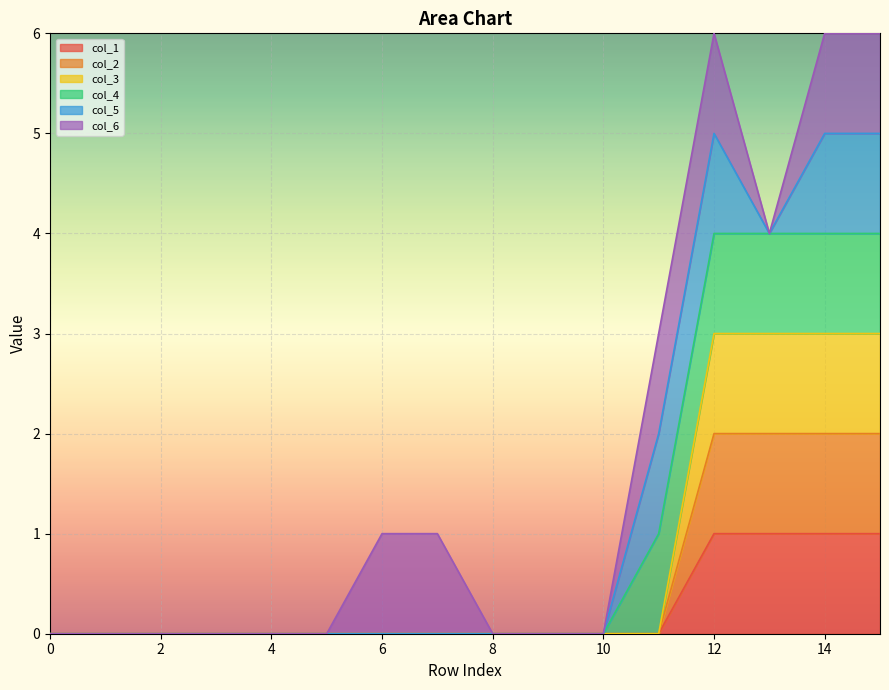

Is the value of col_2 at 12 greater than the value of col_1 at 14?

Yes